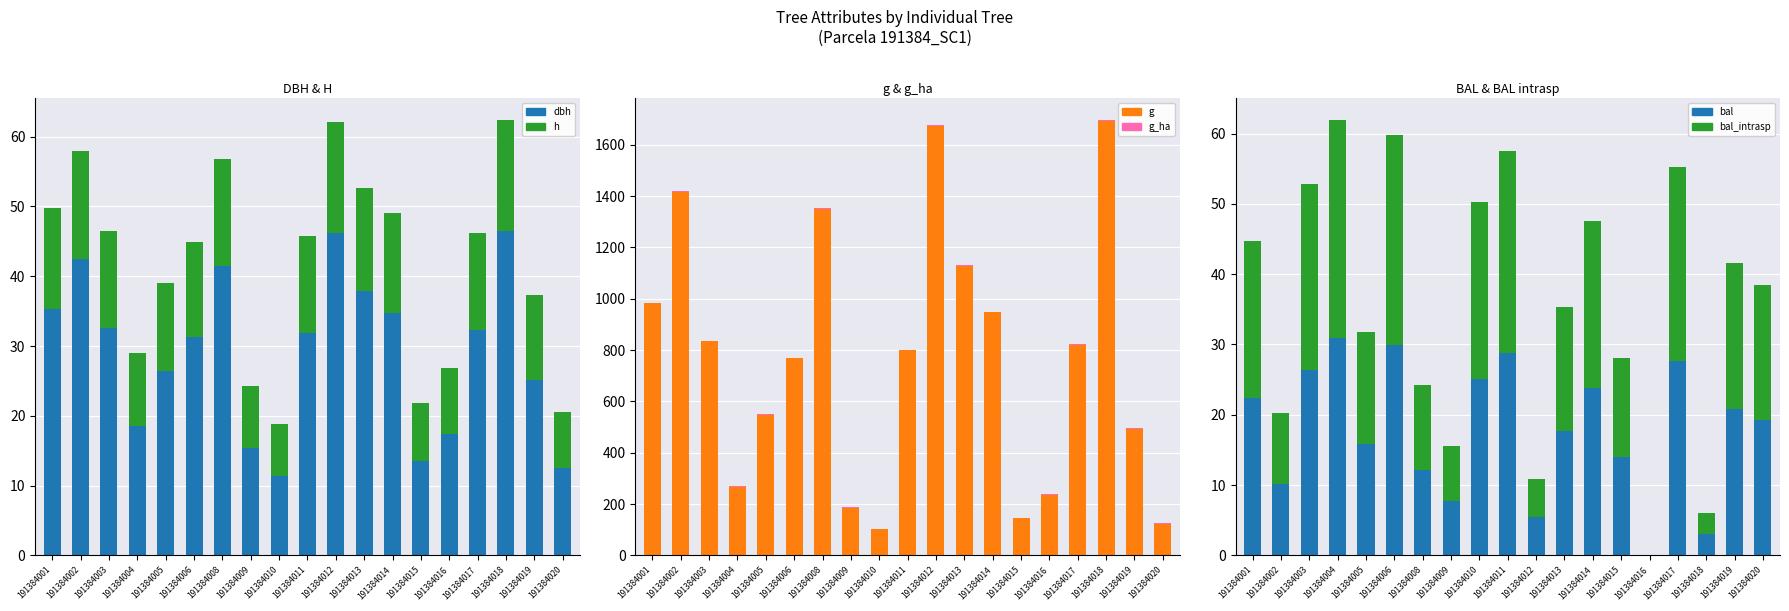

What is the total value across all series at 191384013?

1219.1